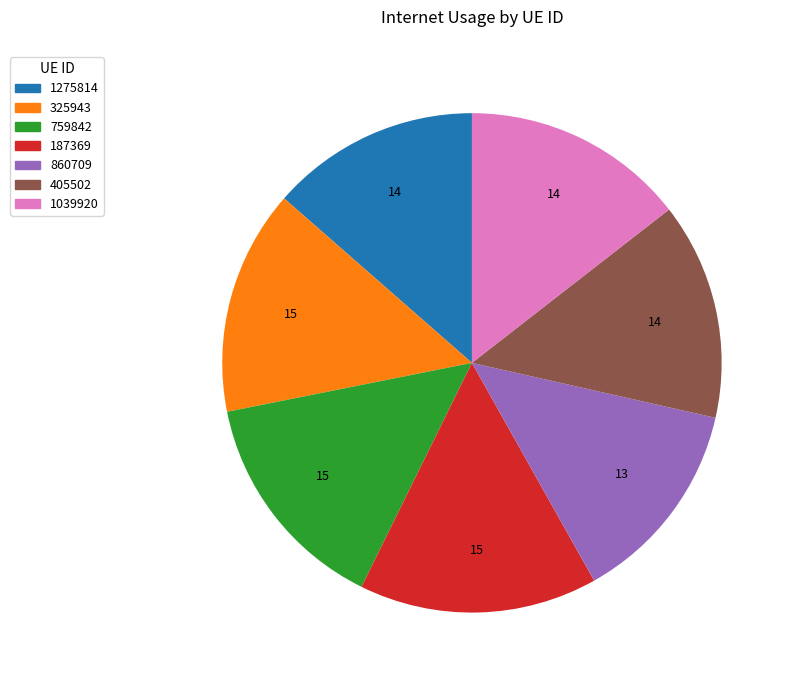

How many segments does this pie chart have?

7